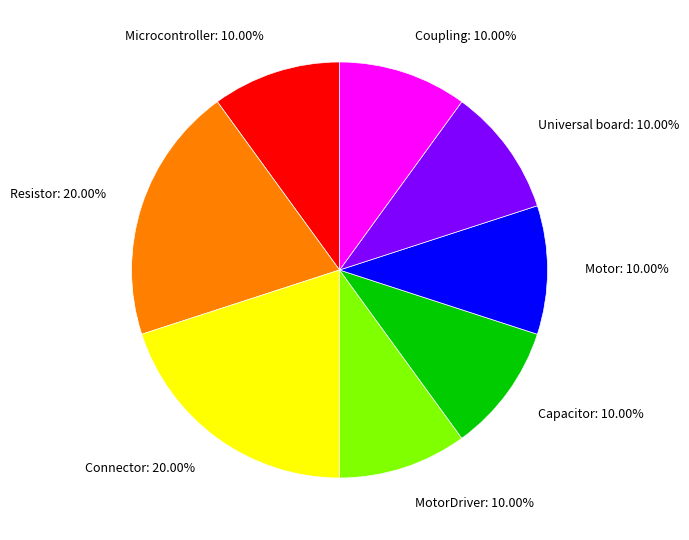

What is the ratio of the value at Microcontroller: 10.00% to the value at Universal board: 10.00%?

1.0